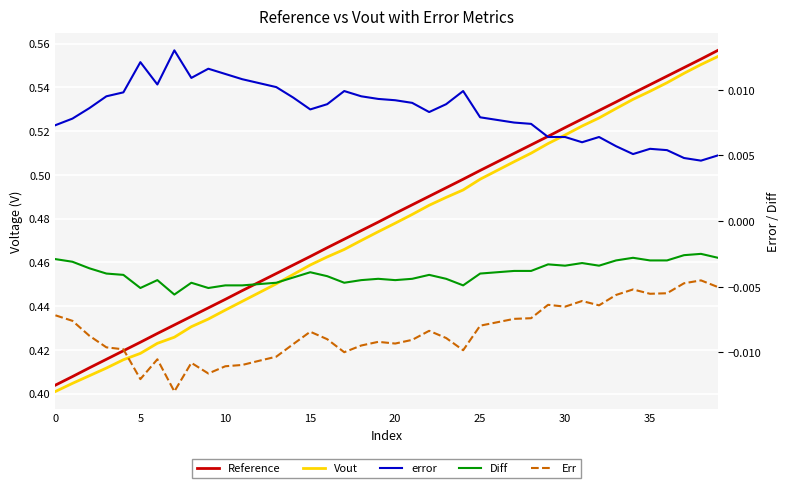

Is the value of Diff at 23 greater than the value of Err at 20?

Yes